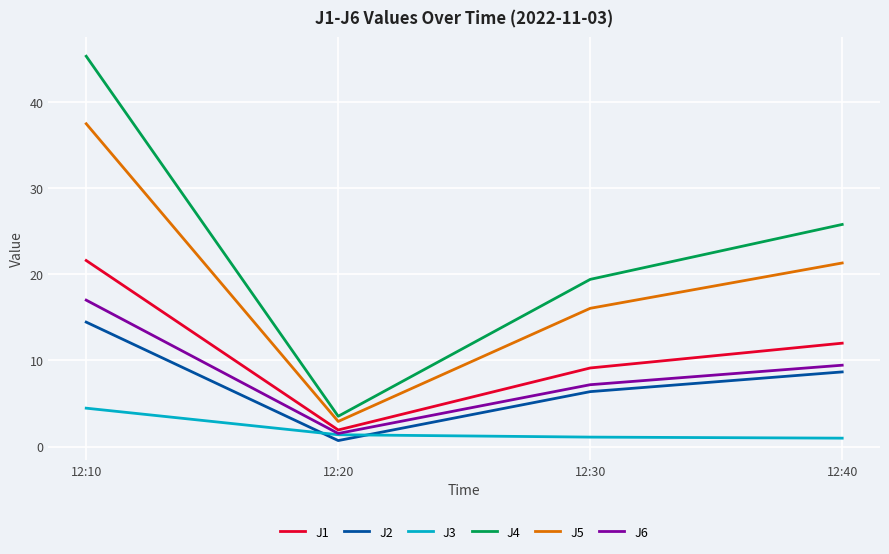

What is the total value across all series at 12:10?

140.4